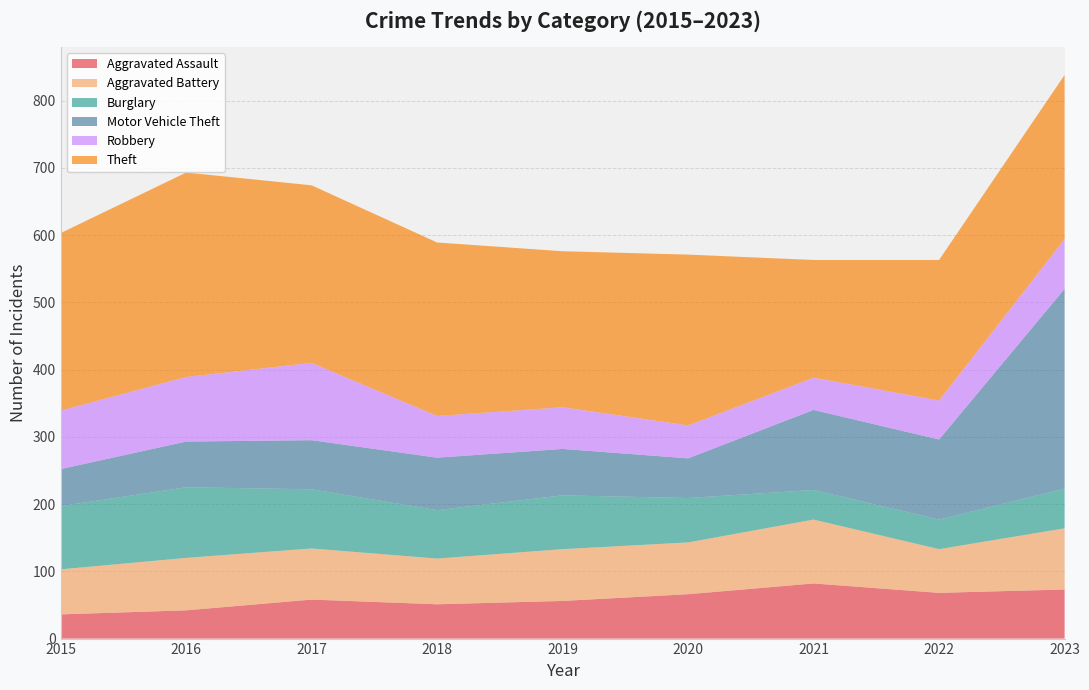

Which series has the widest spread of values?

Motor Vehicle Theft